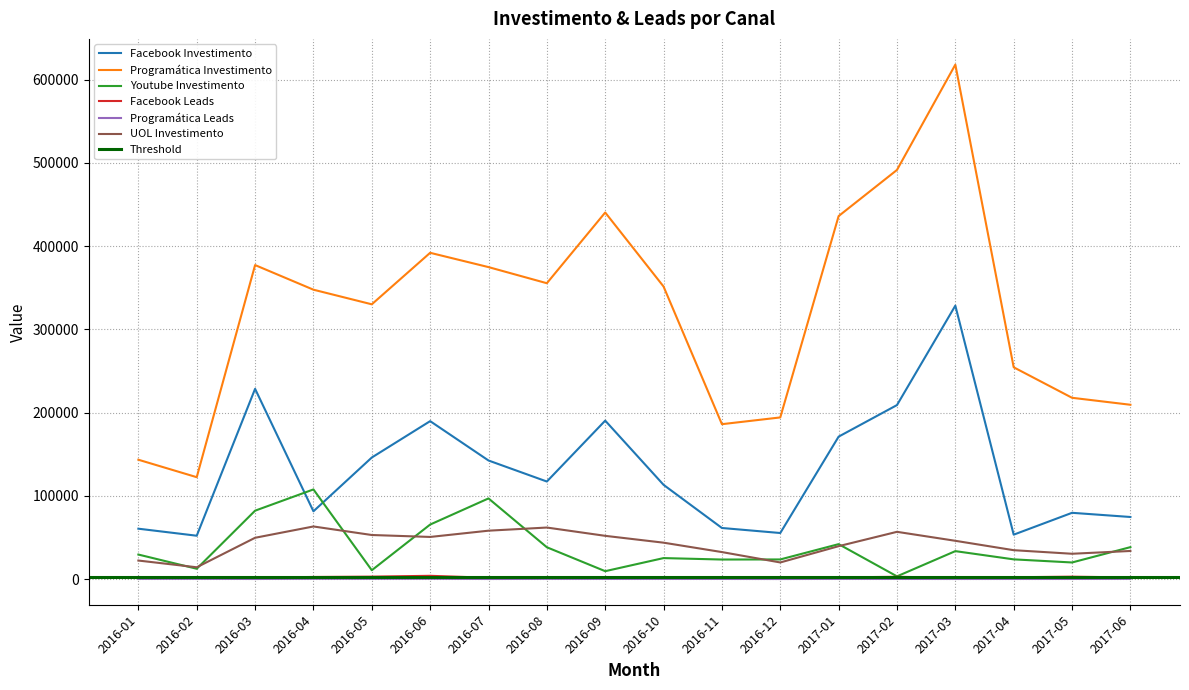

How many values in the Facebook Investimento series exceed 117147?

9